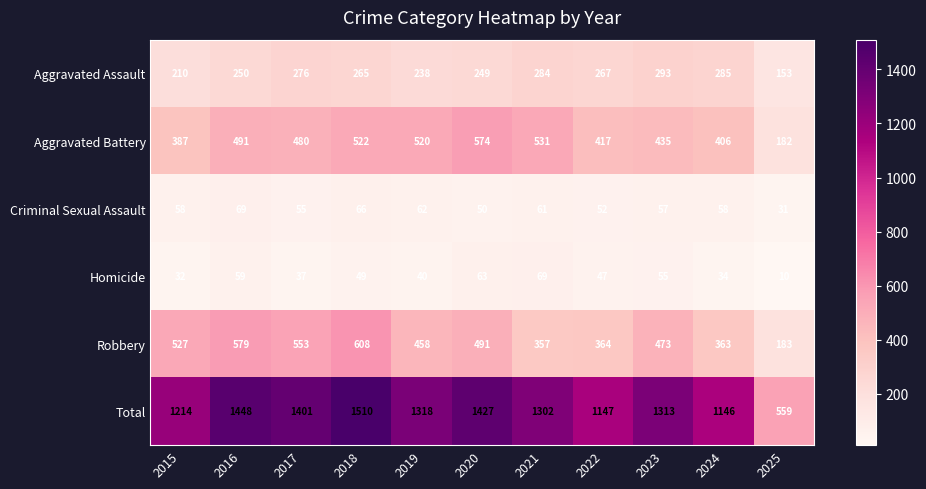

At which label is Robbery closest to 395?

2022